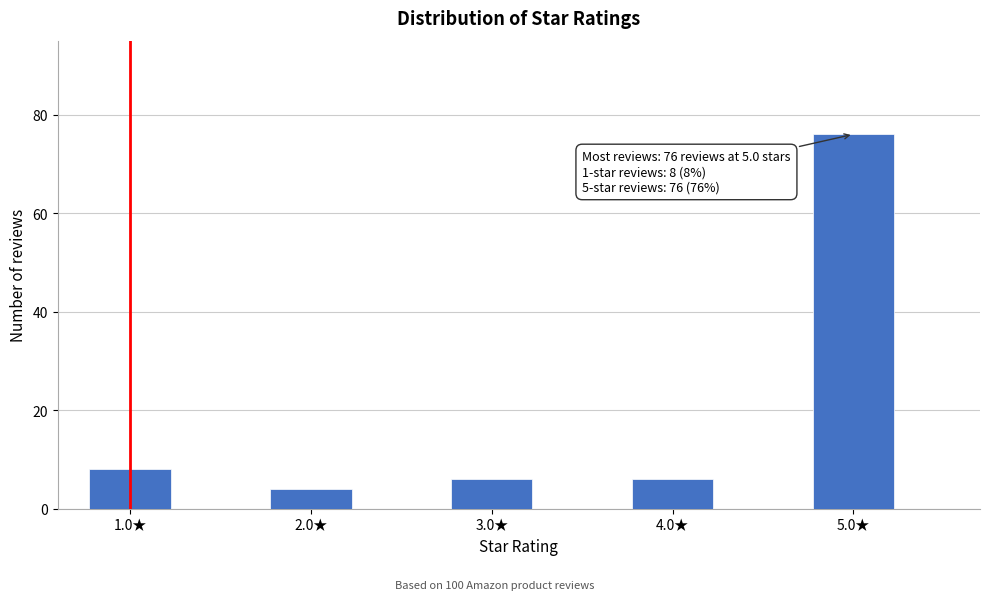

Reading right to left, list all the values displayed in this chart.

76	6	6	4	8